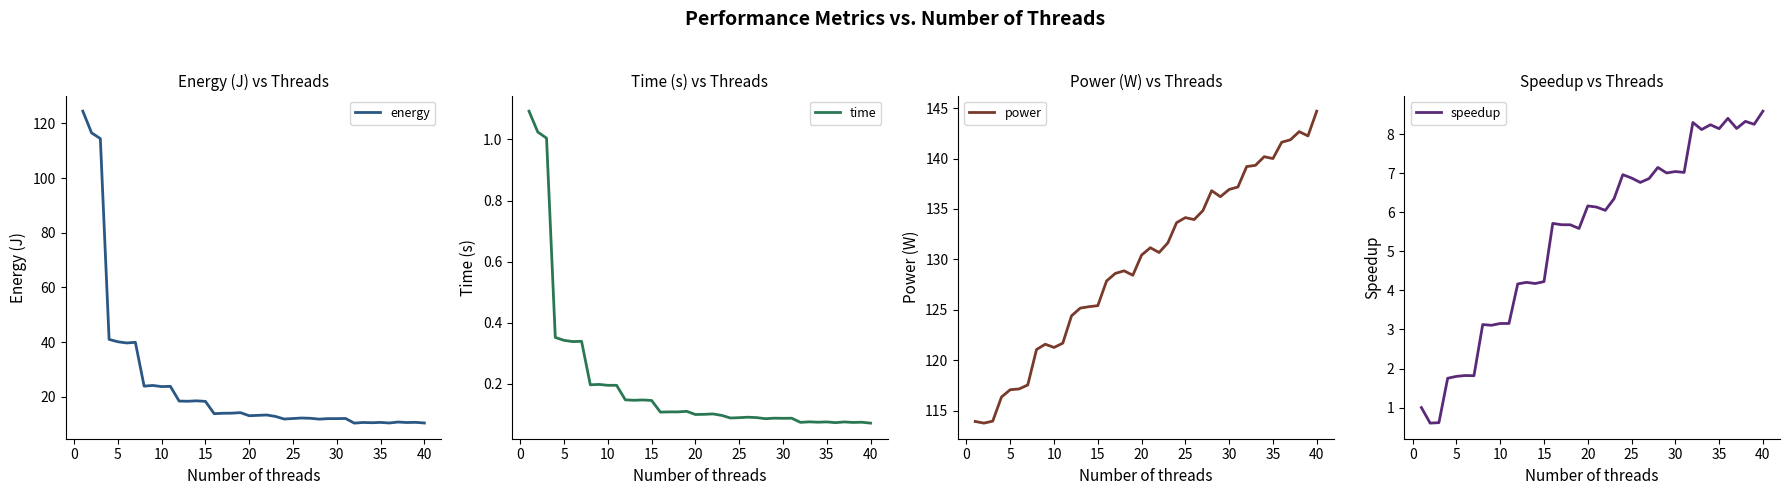

Where does the power series first go above 130?

20